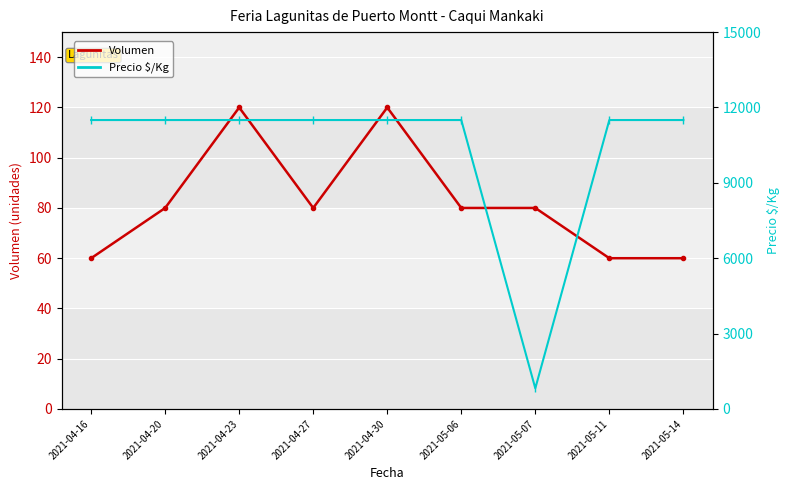

True or false: Volumen and Precio $/Kg cross at least once.

False